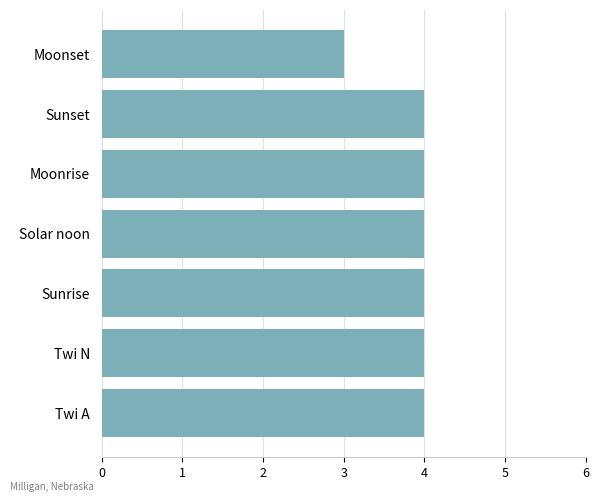

Approximately how many times larger is the value at Moonrise compared to Sunset?

1.0